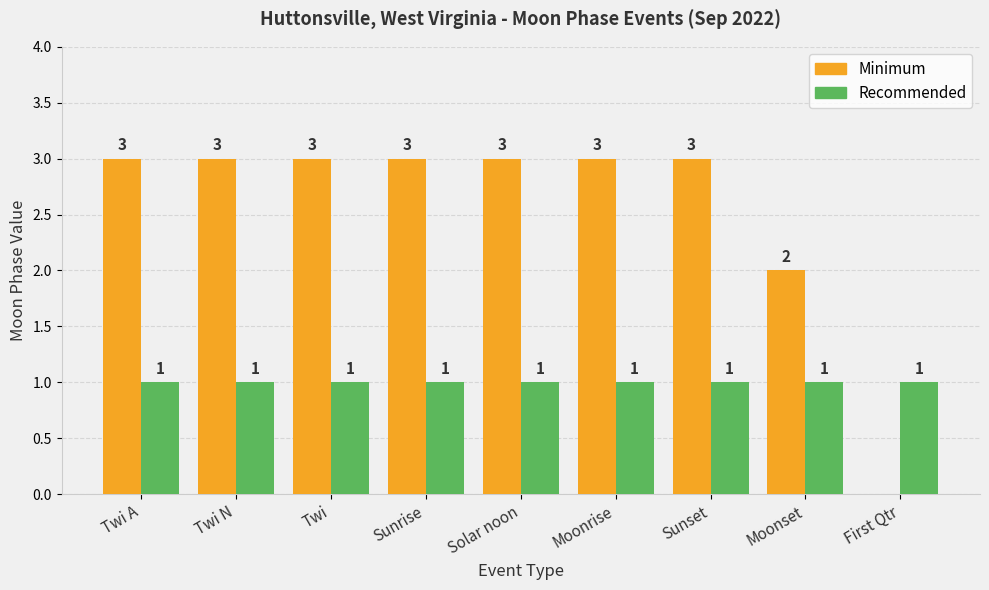

Is it true that Recommended equals 1 at Sunset?

True